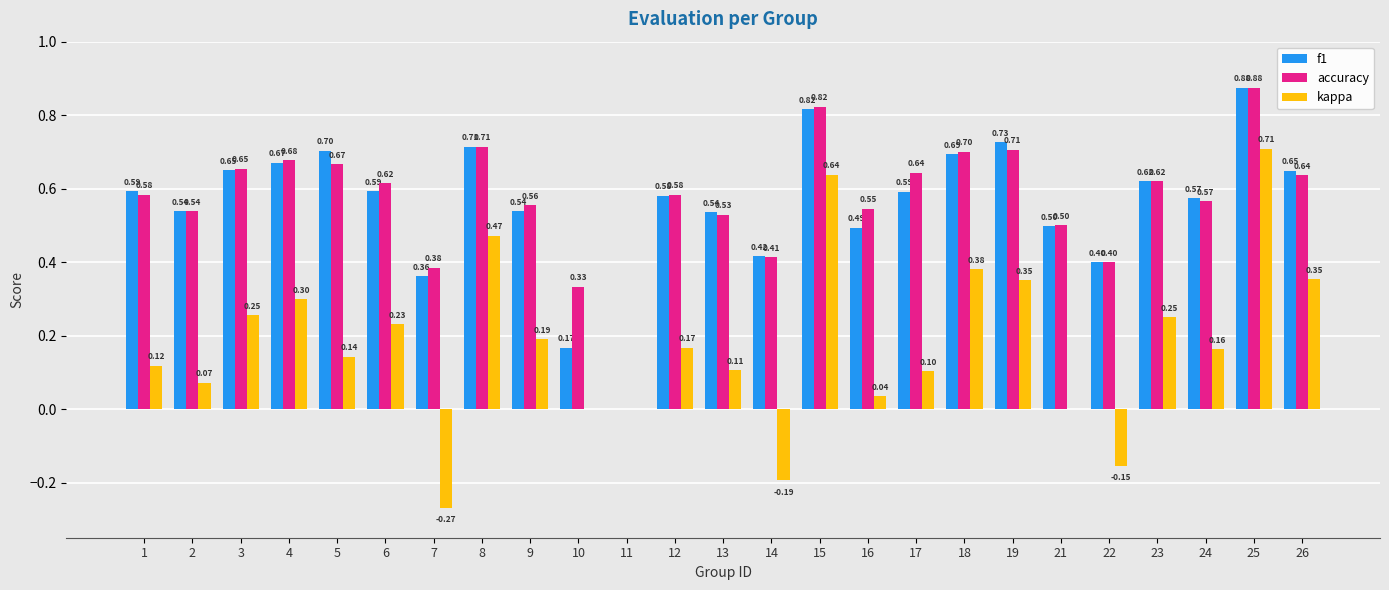

How many groups of bars are there?

25